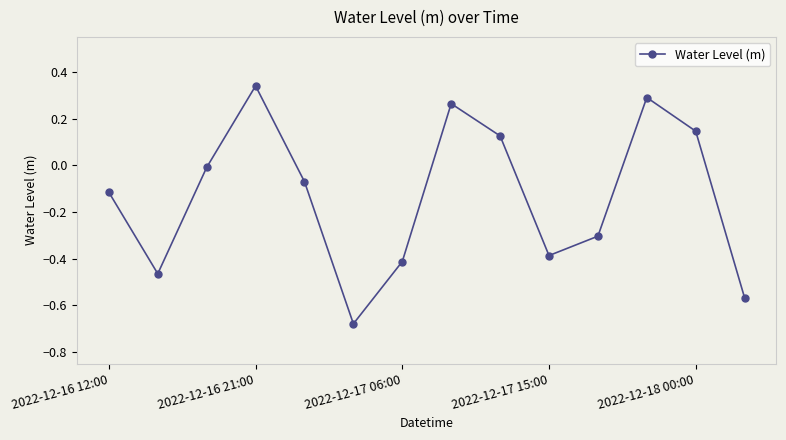

How many interior local peaks (higher than both neighbors) does the data have?

3